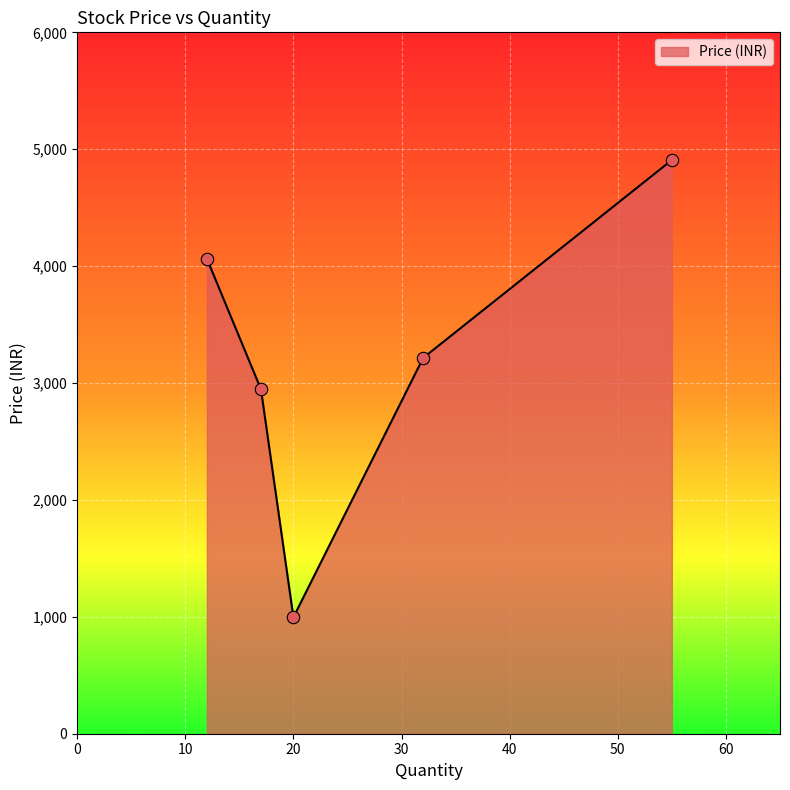

True or false: the data has more than 2 interior local peaks.

False